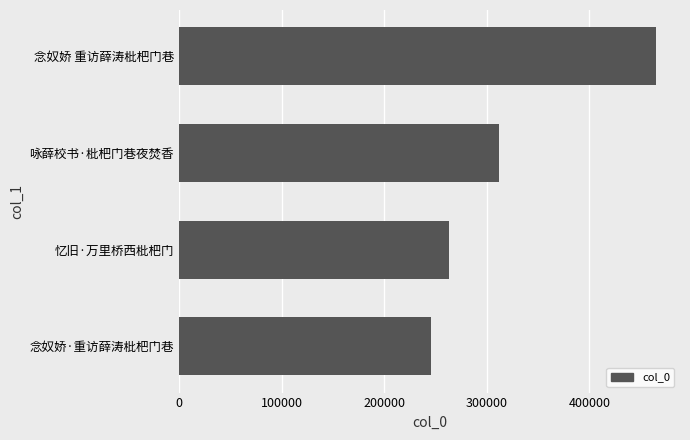

What is the difference between the maximum and minimum values?

219249